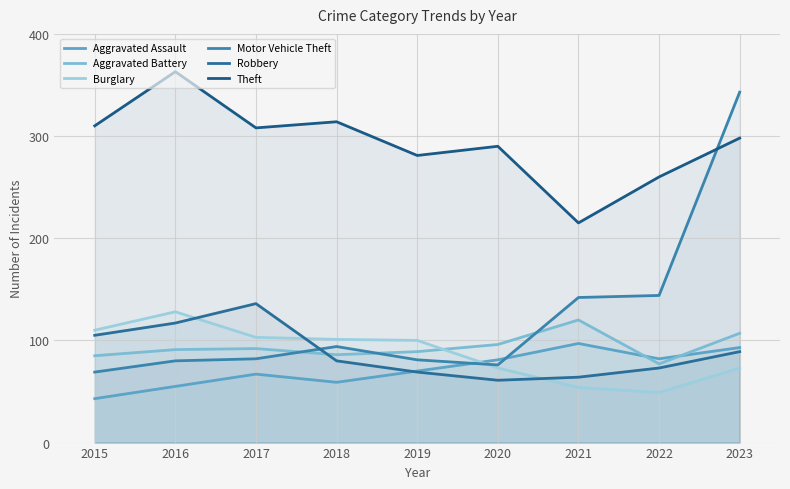

What is the smallest value displayed?

43